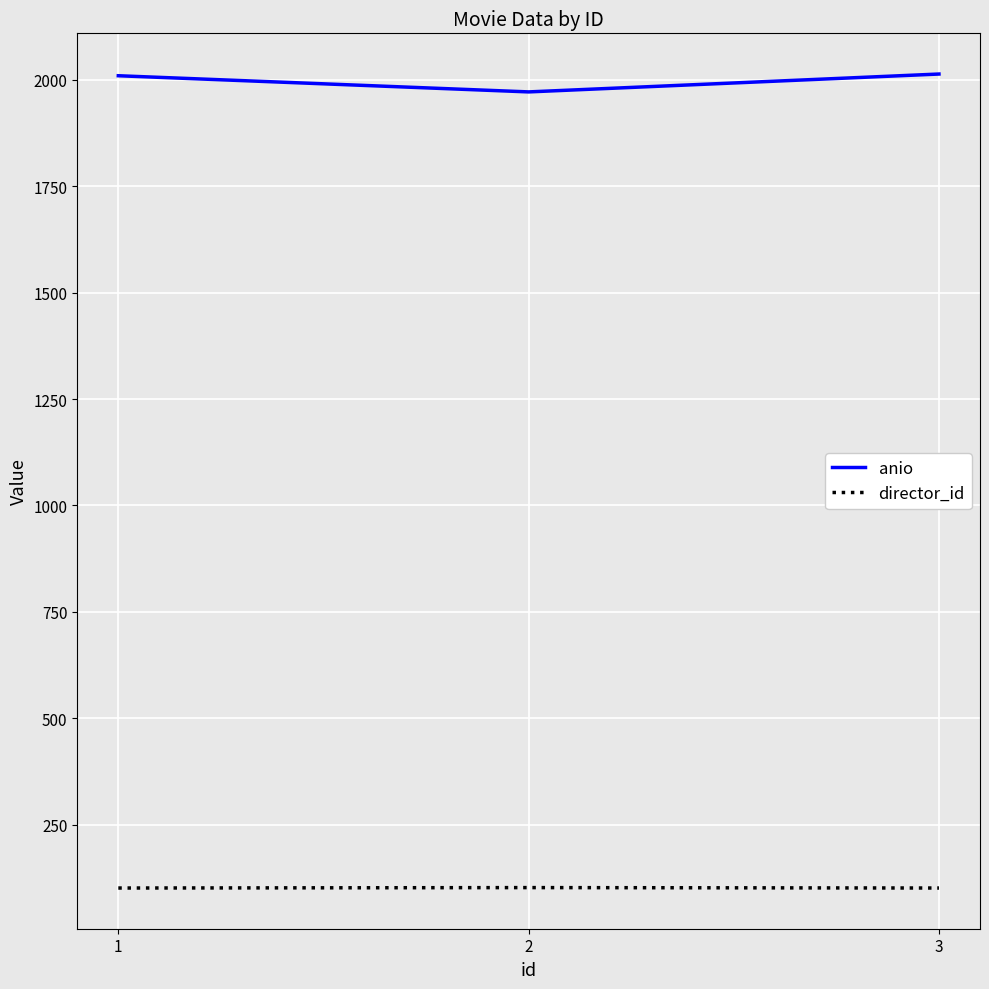

Does the chart display data point markers on the line(s)?

No